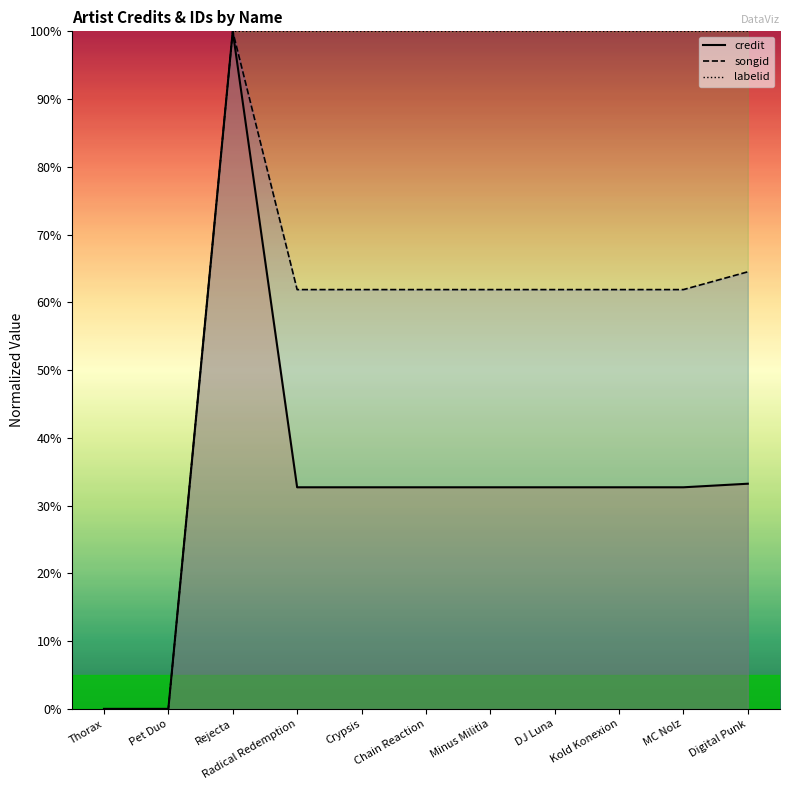

At which category does songid reach its first local peak?

Rejecta